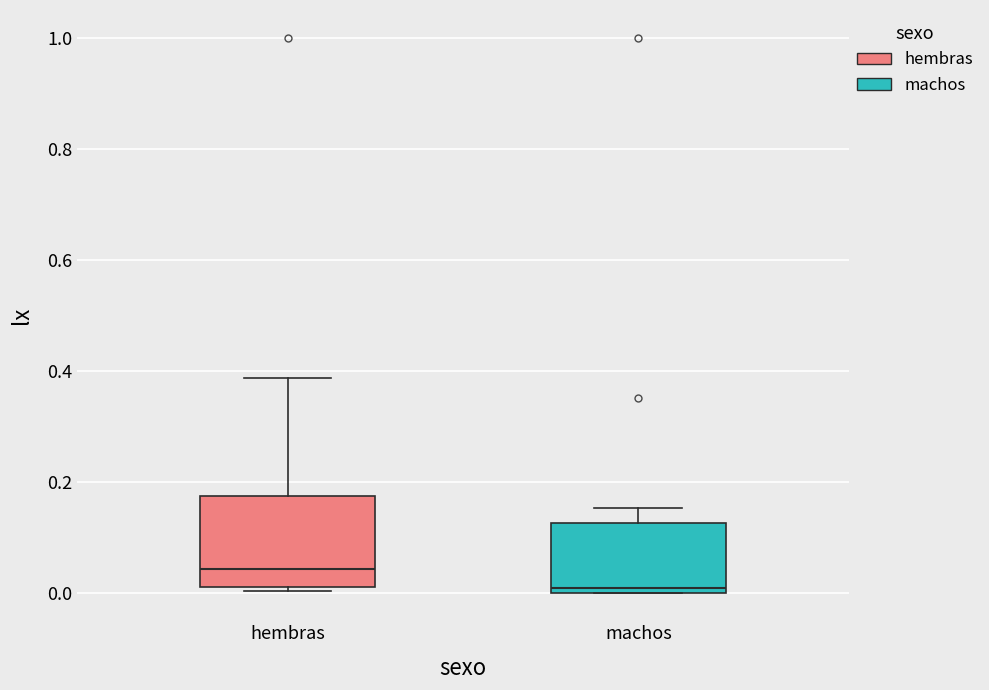

Reading left to right, read every box against the y-axis: the position of its median line, the range the box covers, and the ends of its whiskers. The values are not printed on the chart, so give them approximately, as read against the axis.

hembras: median 0.04, box 0.00 to 0.18, whiskers 0.00 (just below the box's lower edge) to 0.38
machos: median 0.00 (just above the box's lower edge), box 0.00 to 0.12, whiskers 0.00 to 0.16